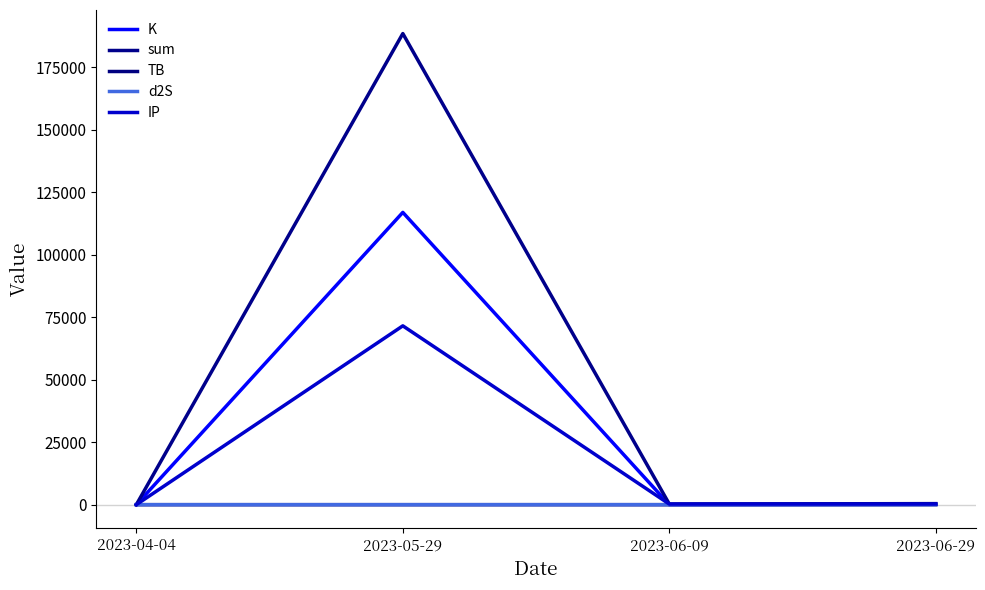

Between 2023-04-04 and 2023-05-29, which series saw the biggest shift?

sum